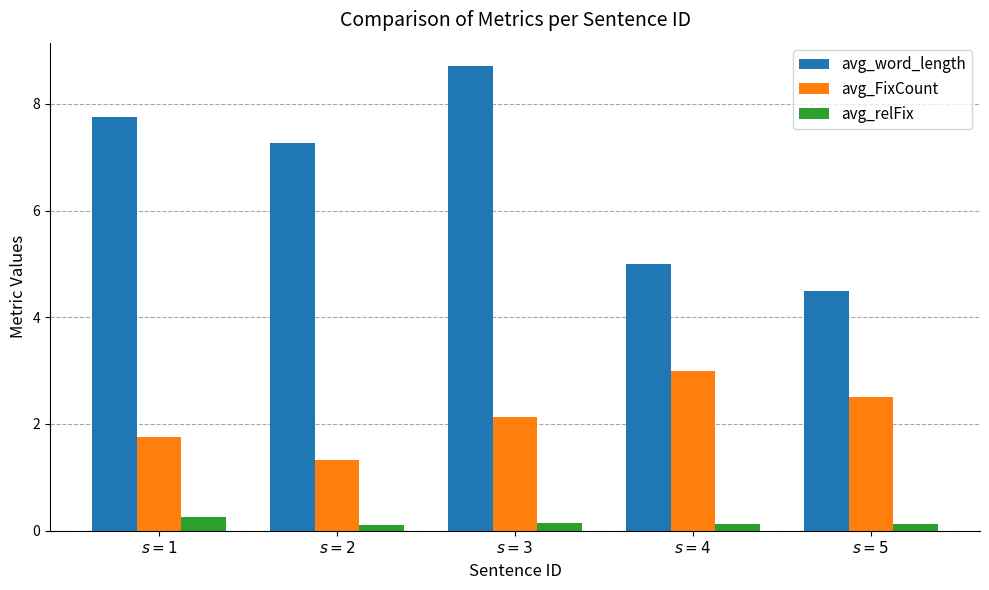

At $s = 4$, list the series in order from largest to smallest.

avg_word_length, avg_FixCount, avg_relFix